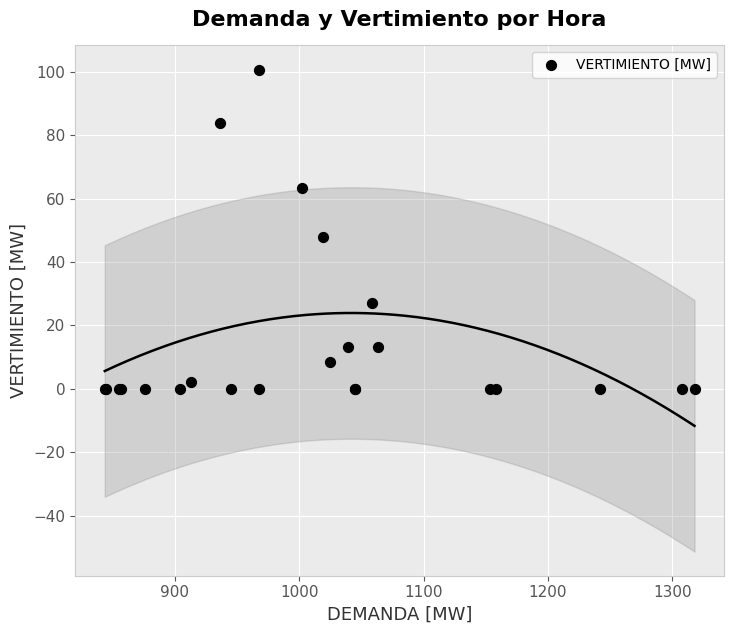

What Y value in the scatter plot is closest to 50?

47.8